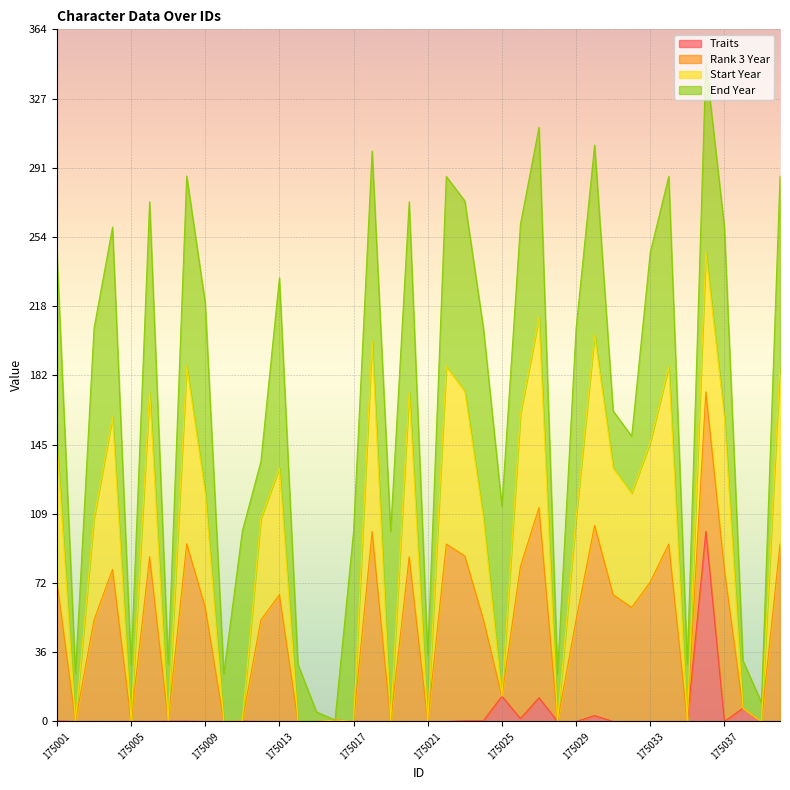

Which has a higher value, 175035 or 175009?

175035